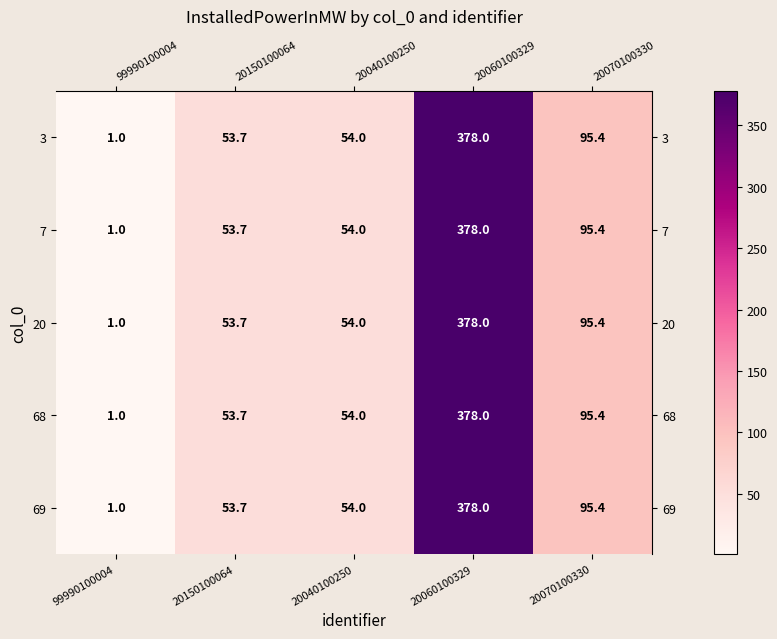

Reading right to left, what are all the values shown in this chart?

3: 20070100330=95.4	20060100329=378.0	20040100250=54.0	20150100064=53.7	99990100004=1.0
7: 20070100330=95.4	20060100329=378.0	20040100250=54.0	20150100064=53.7	99990100004=1.0
20: 20070100330=95.4	20060100329=378.0	20040100250=54.0	20150100064=53.7	99990100004=1.0
68: 20070100330=95.4	20060100329=378.0	20040100250=54.0	20150100064=53.7	99990100004=1.0
69: 20070100330=95.4	20060100329=378.0	20040100250=54.0	20150100064=53.7	99990100004=1.0